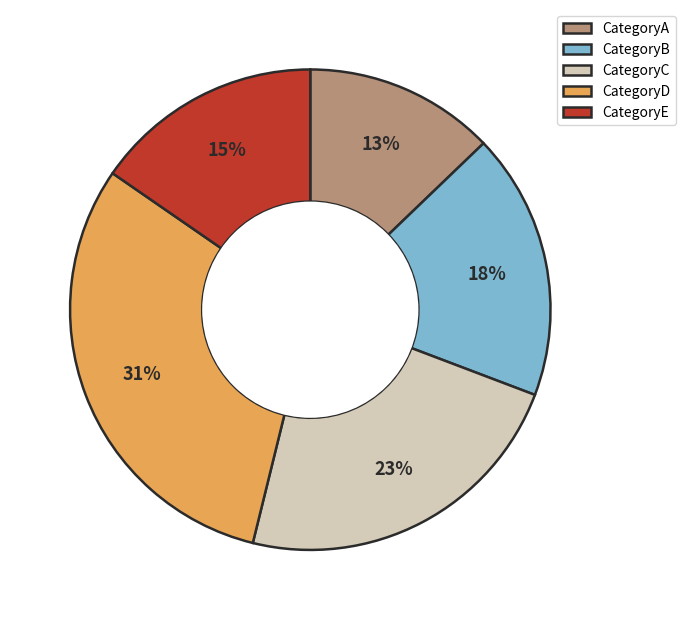

Which category has the biggest portion of the pie?

CategoryD